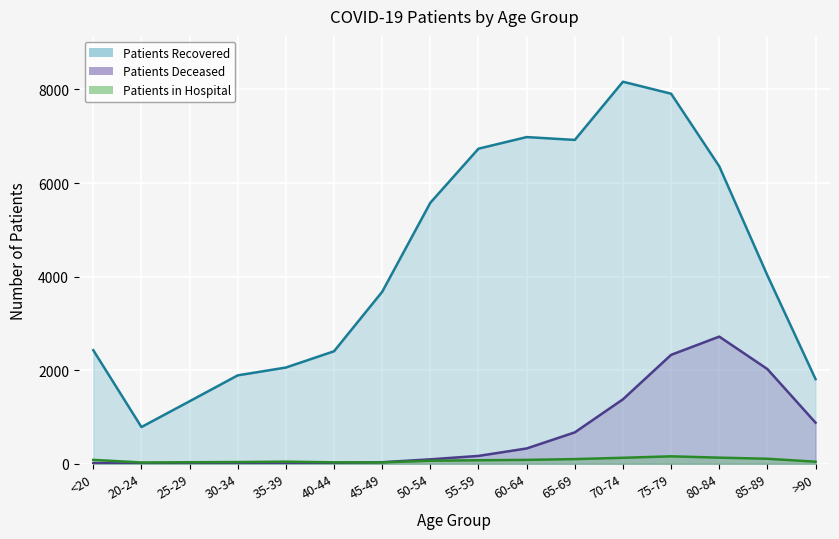

How many values in the patients_deceased series exceed 167?

7